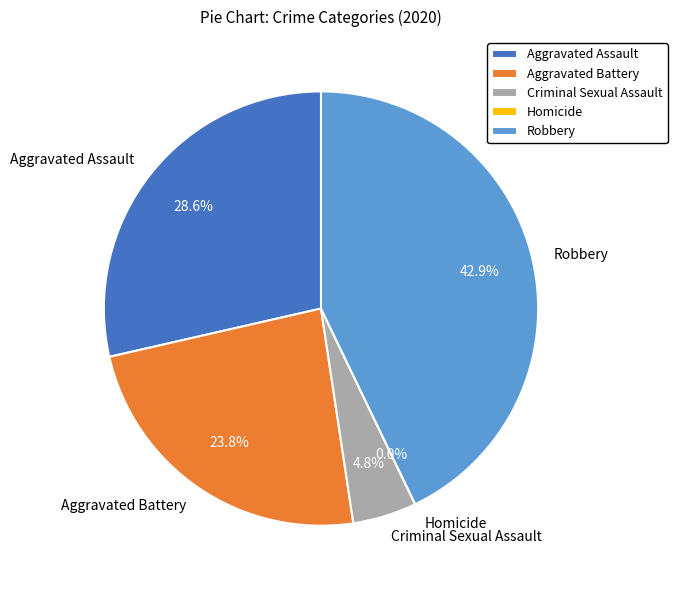

Do Aggravated Assault and Criminal Sexual Assault together represent more than half of the pie?

No